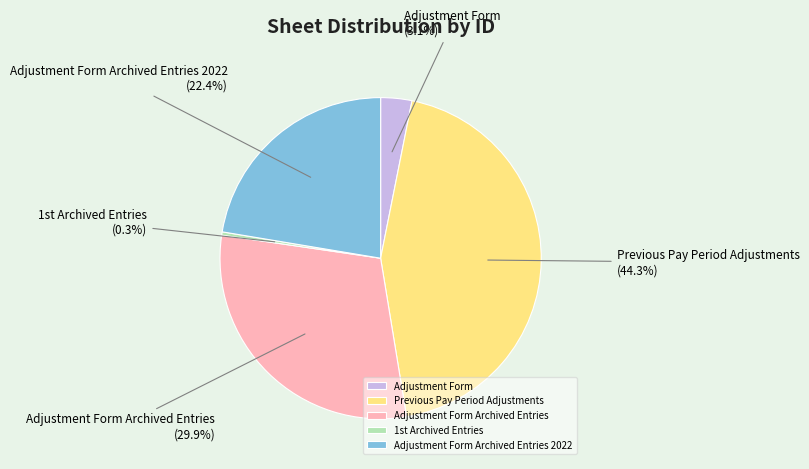

Between Adjustment Form Archived Entries 2022 and Previous Pay Period Adjustments, which is larger?

Previous Pay Period Adjustments